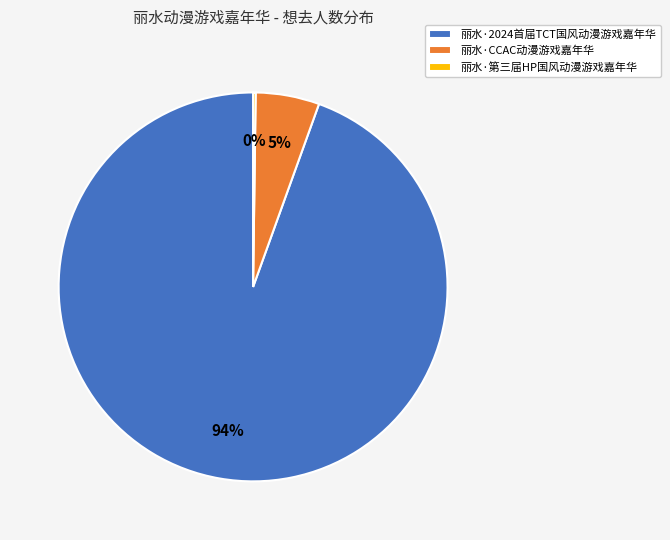

Is there any slice that represents more than half of the pie?

Yes